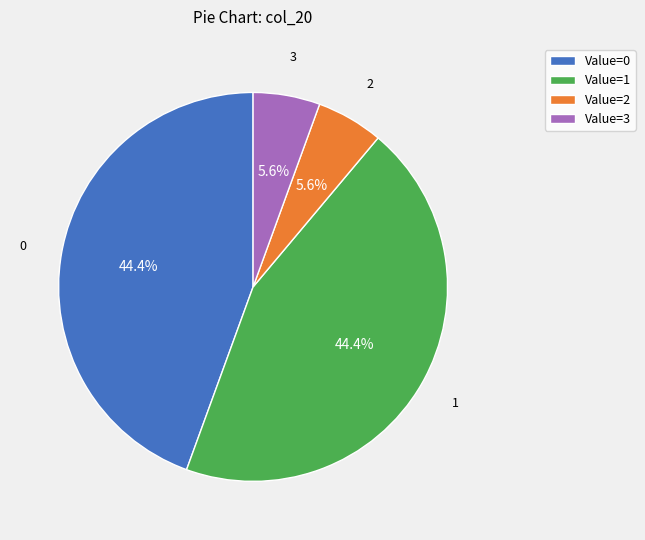

To the nearest percent, what is the average slice percentage?

25%